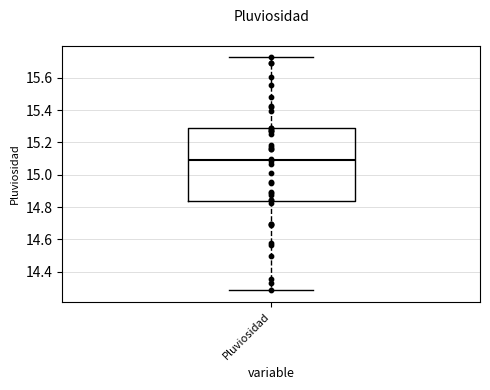

Read this box plot against the y-axis: the position of the median line, the range covered by the box, and the ends of both whiskers. The values are not printed on the chart, so give them approximately, as read against the axis.

median 15.10, box 14.84 to 15.28, whiskers 14.28 to 15.72